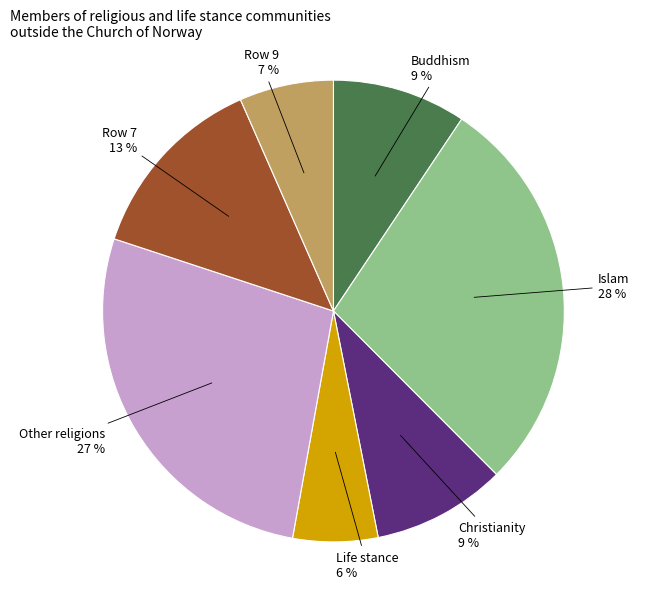

To the nearest percent, what is the combined percentage of Row 9 and Row 7?

20%